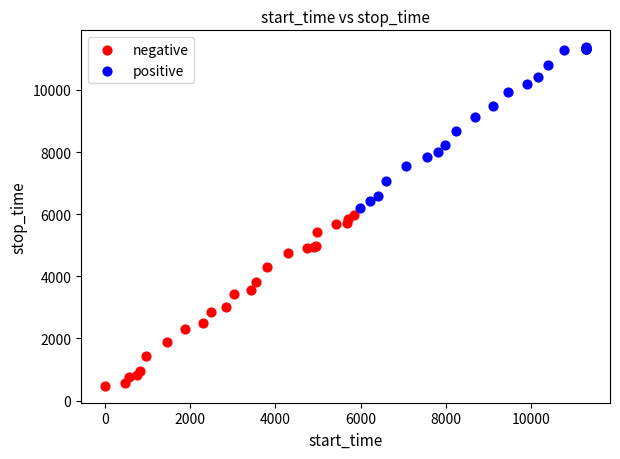

Which series reaches the minimum Y coordinate?

negative